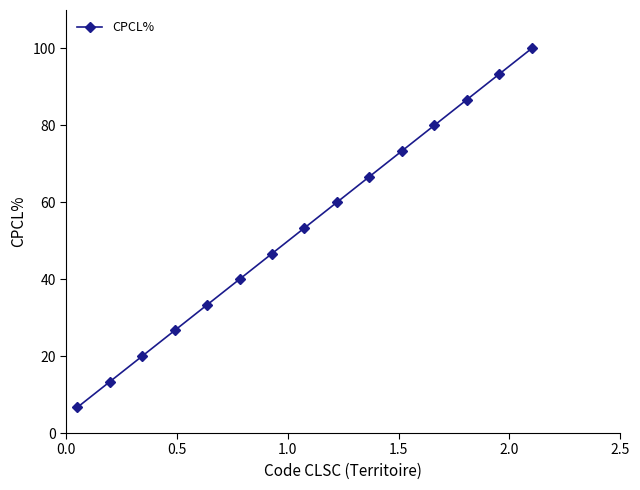

What is the value of the 13th point from the left?

86.7